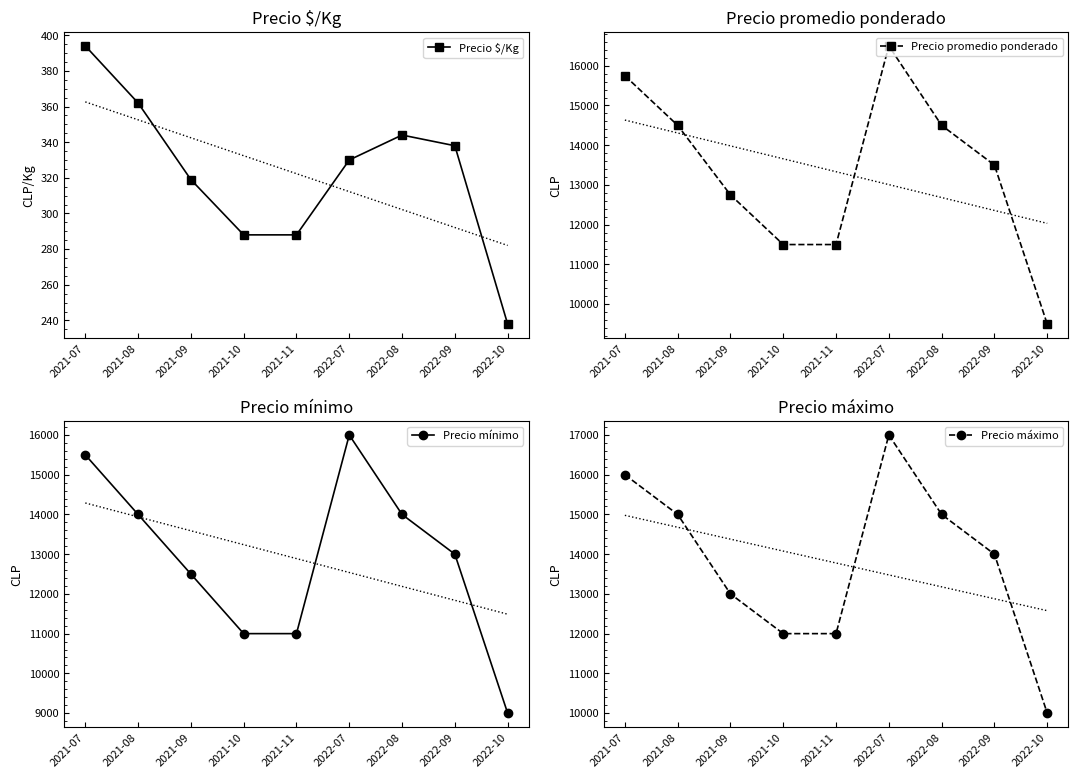

How many interior local peaks does the Precio máximo series have?

1